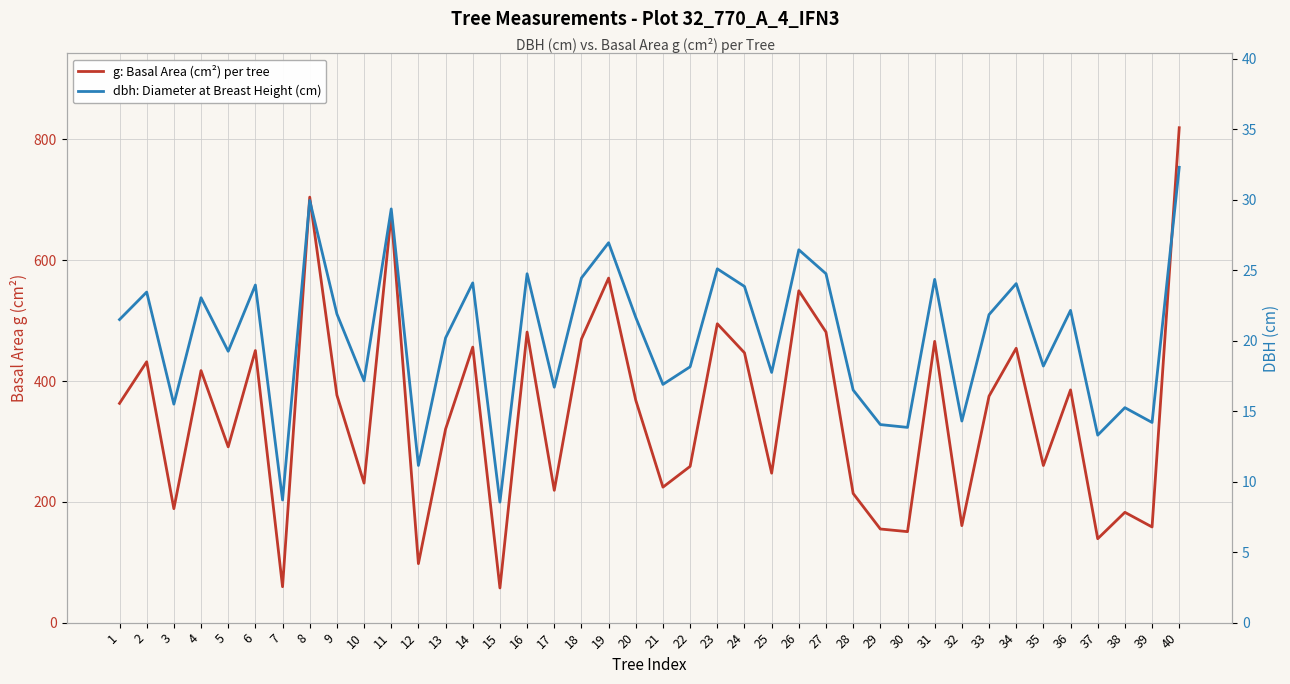

True or false: g: Basal Area (cm²) per tree and dbh: Diameter at Breast Height (cm) cross at least once.

False